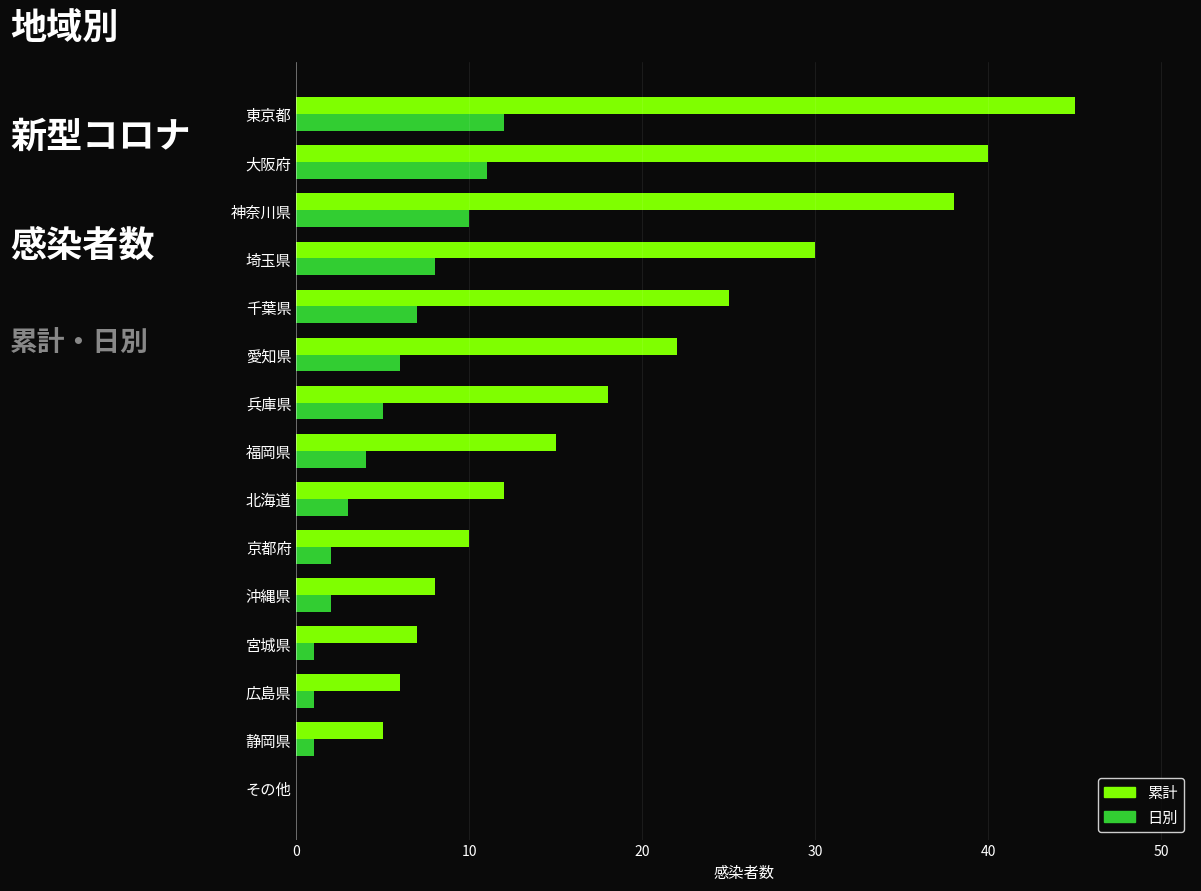

The 累計 series shows 44 at 埼玉県. True or false?

False